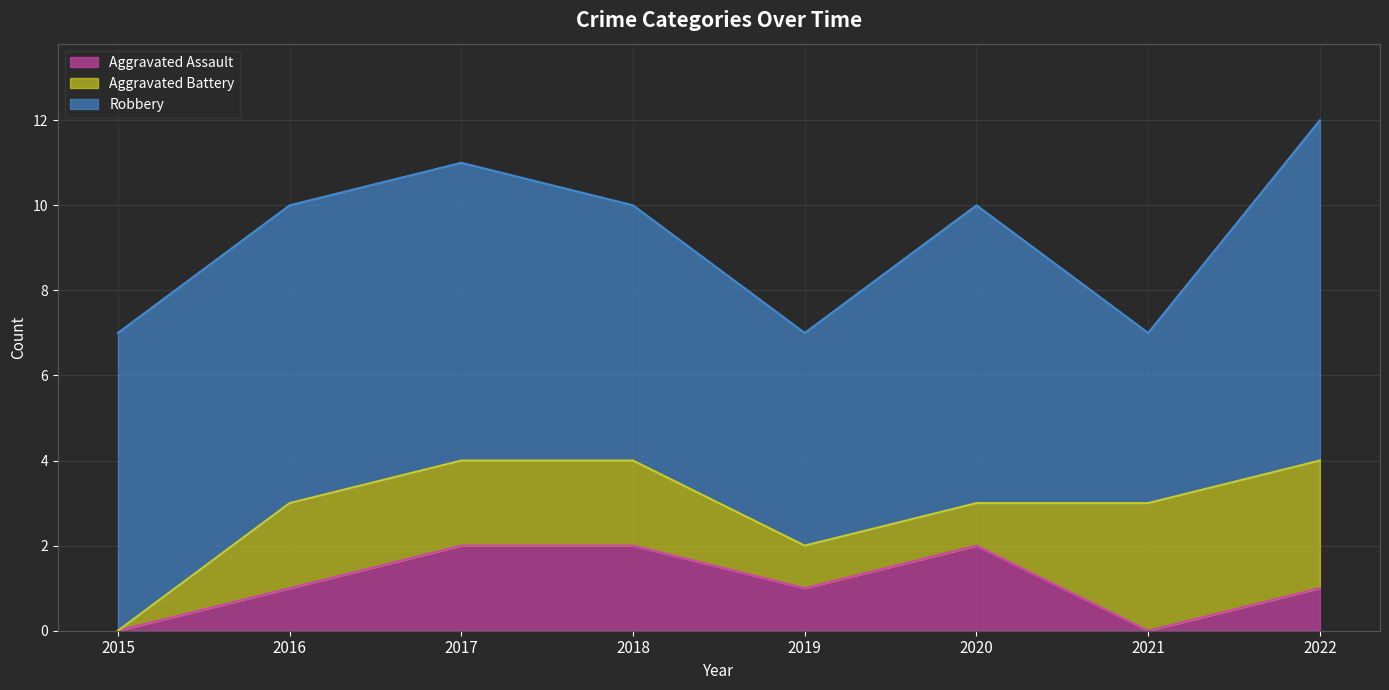

Between 2016 and 2020, which series saw the biggest shift?

Aggravated Assault